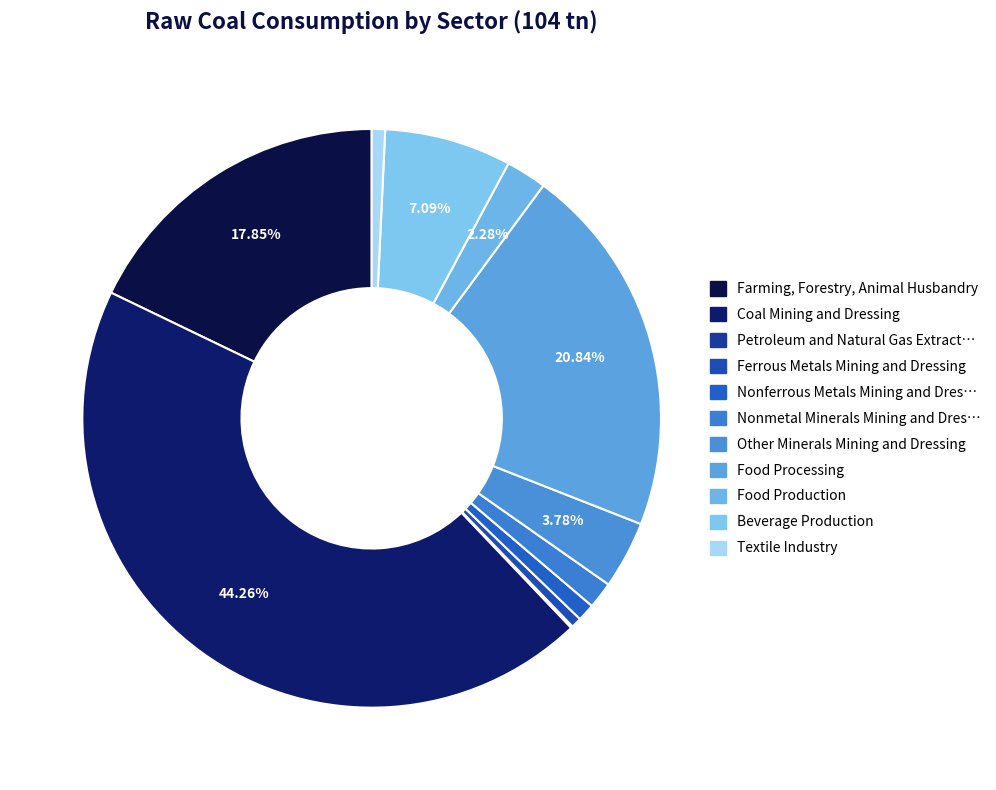

Is there a majority slice in this chart?

No